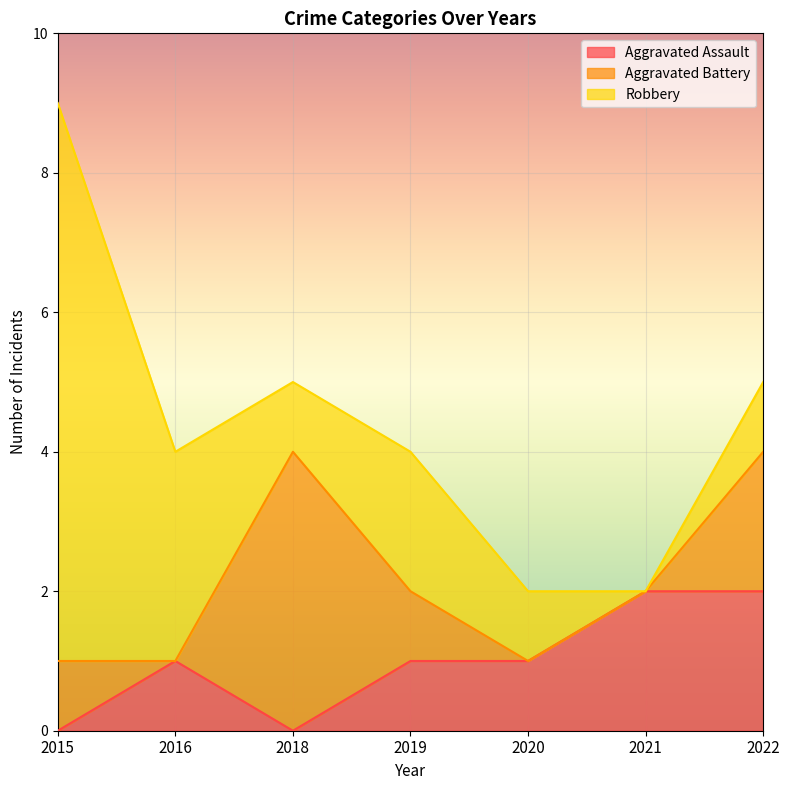

How many times do Aggravated Battery and Aggravated Assault cross each other?

2